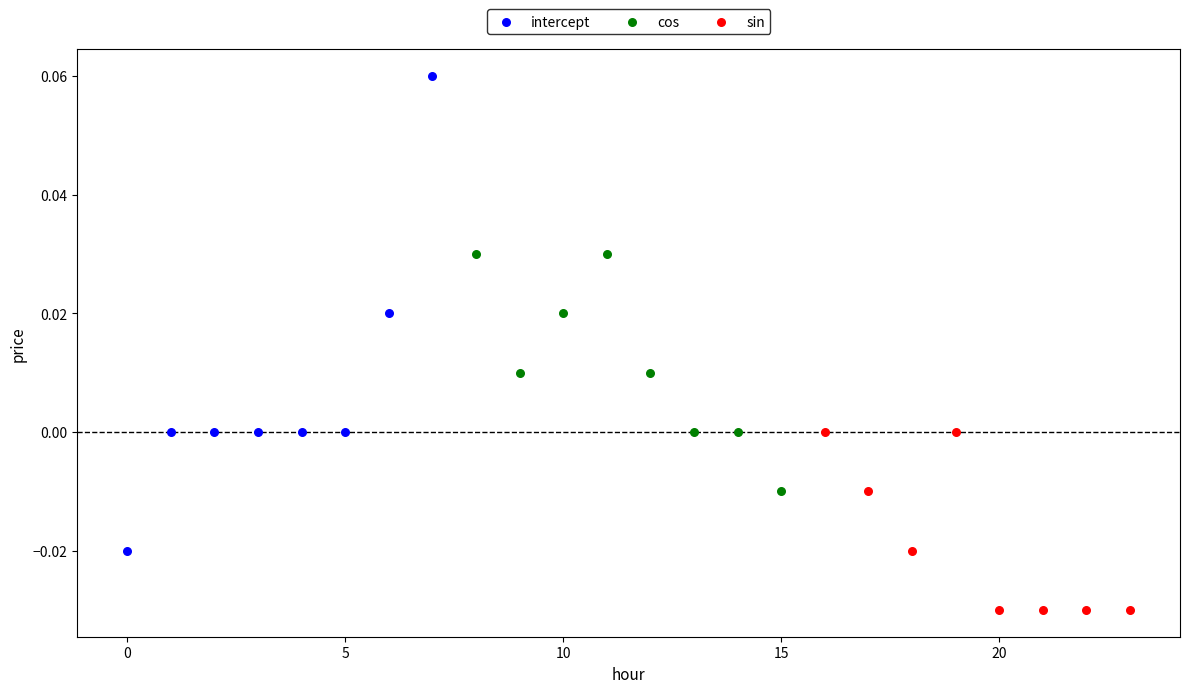

Which series has the widest spread of Y values?

intercept